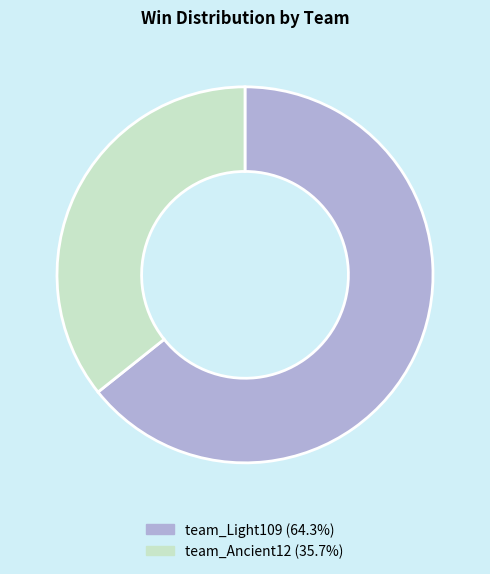

Which slice represents more than half of the pie?

team_Light109